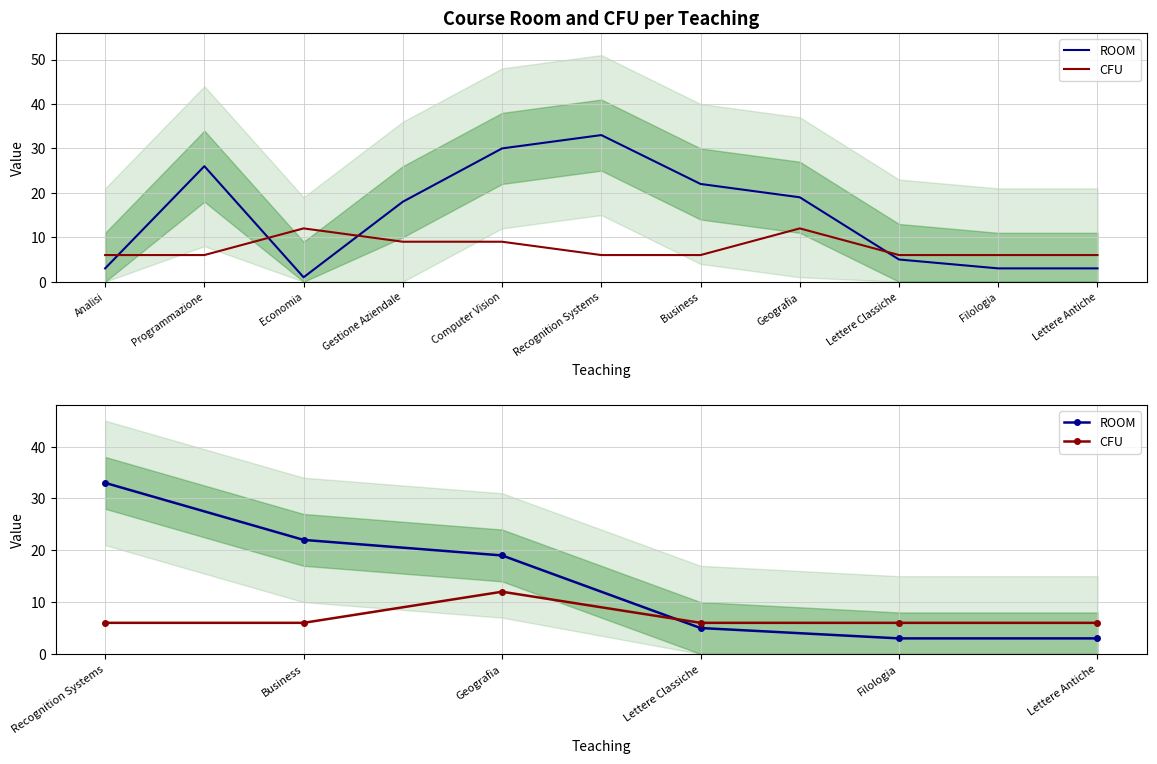

Where is the first local maximum for CFU?

Geografia